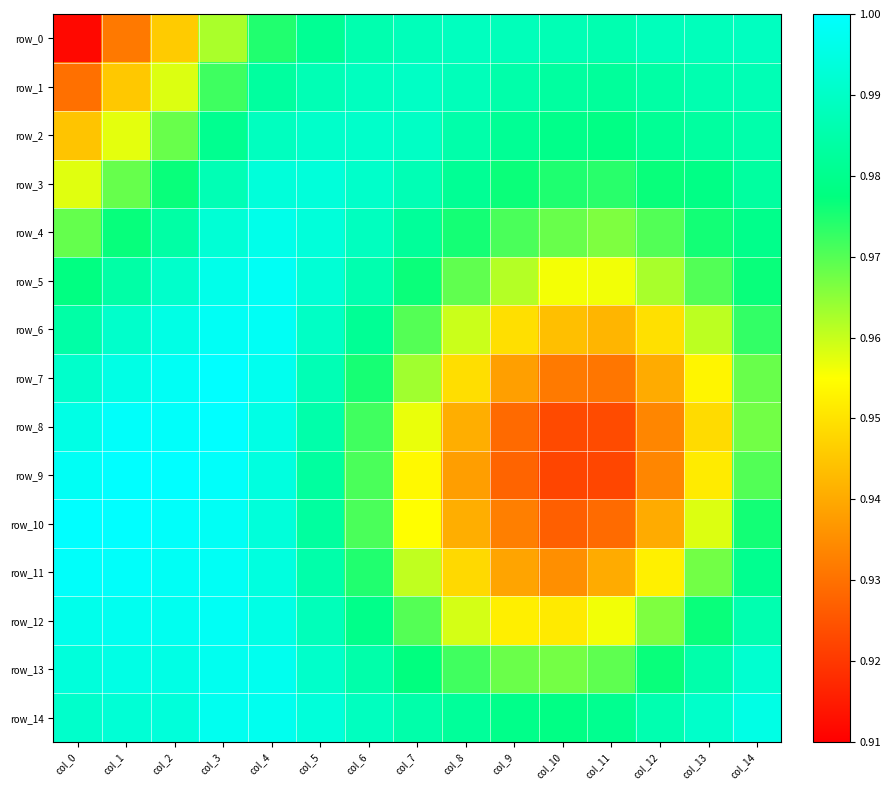

True or false: row_8 has a value of 0.5 at col_5.

False